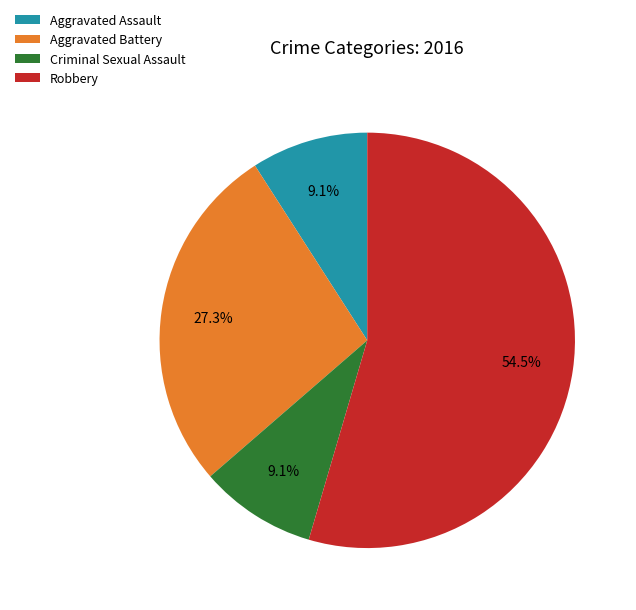

What percentage is the Criminal Sexual Assault slice, to the nearest percent?

9%